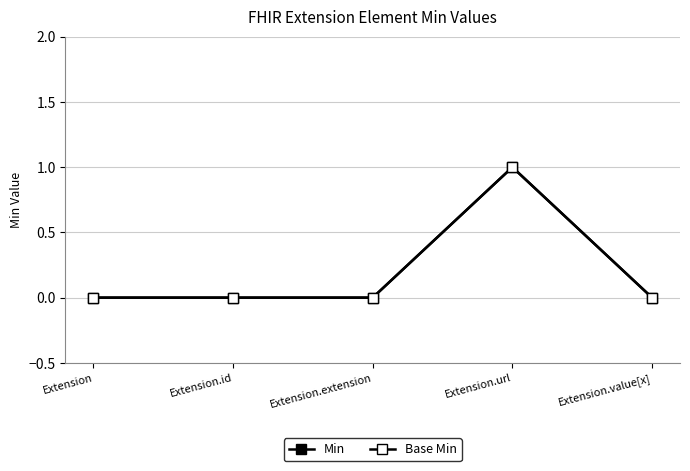

Between Extension.id and Extension.url, which series saw the biggest shift?

Min